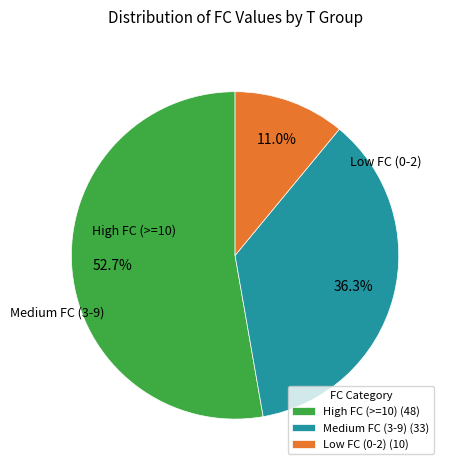

Does any single category account for the majority?

Yes